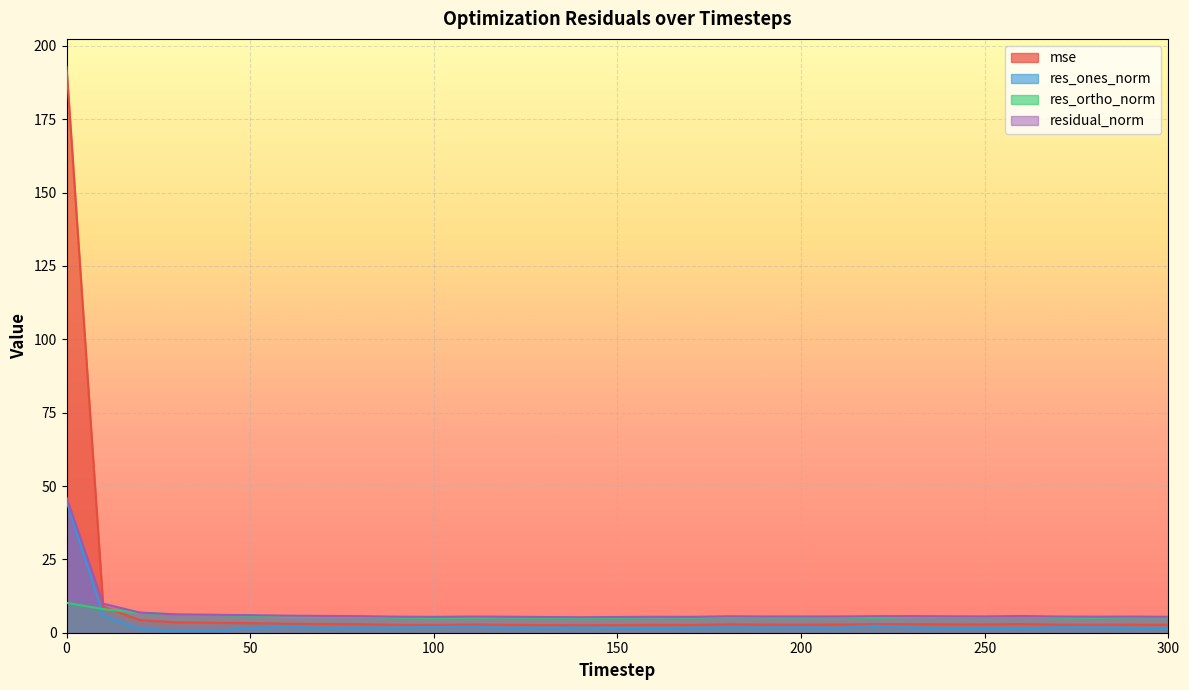

Which series changed the most between 110 and 200?

res_ones_norm